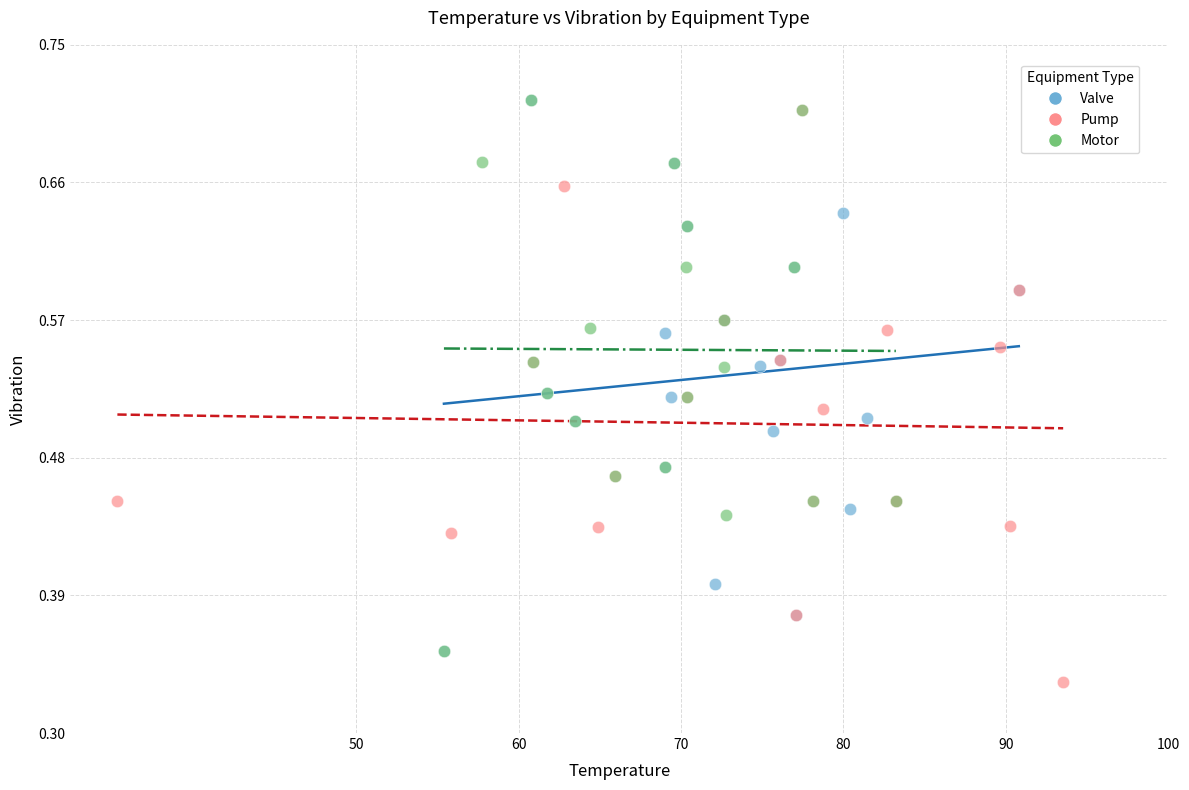

Which series reaches the minimum Y coordinate?

Pump